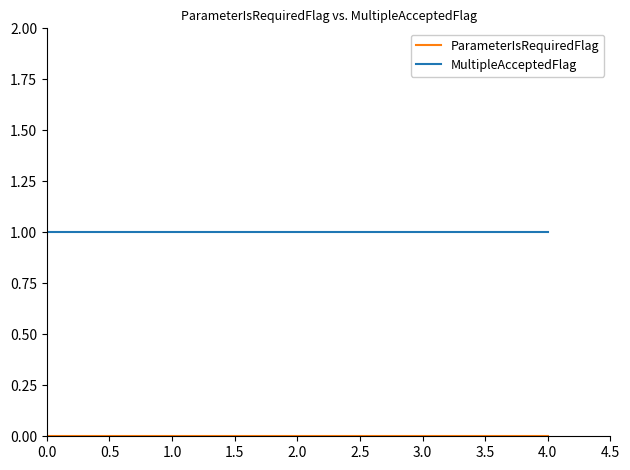

The value of MultipleAcceptedFlag at 0.0 is 0. True or false?

False